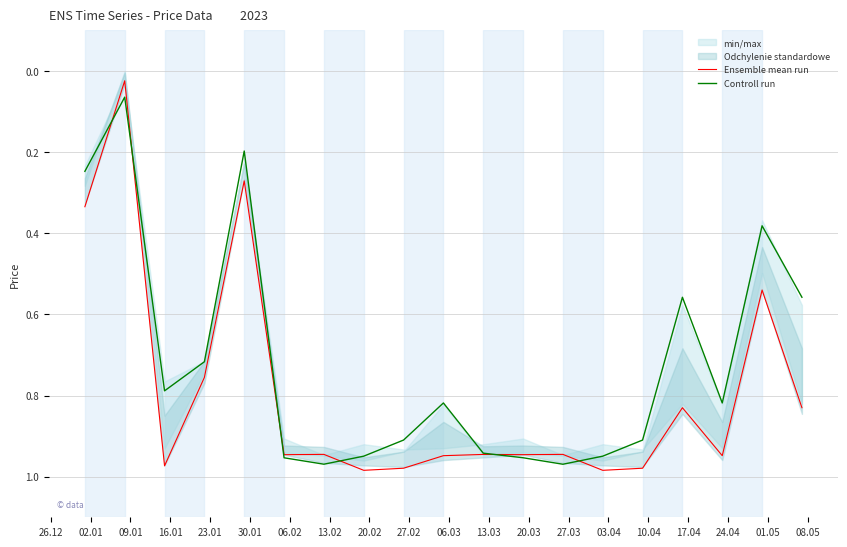

The value of Ensemble mean run at 03.04 is 1.6. True or false?

False